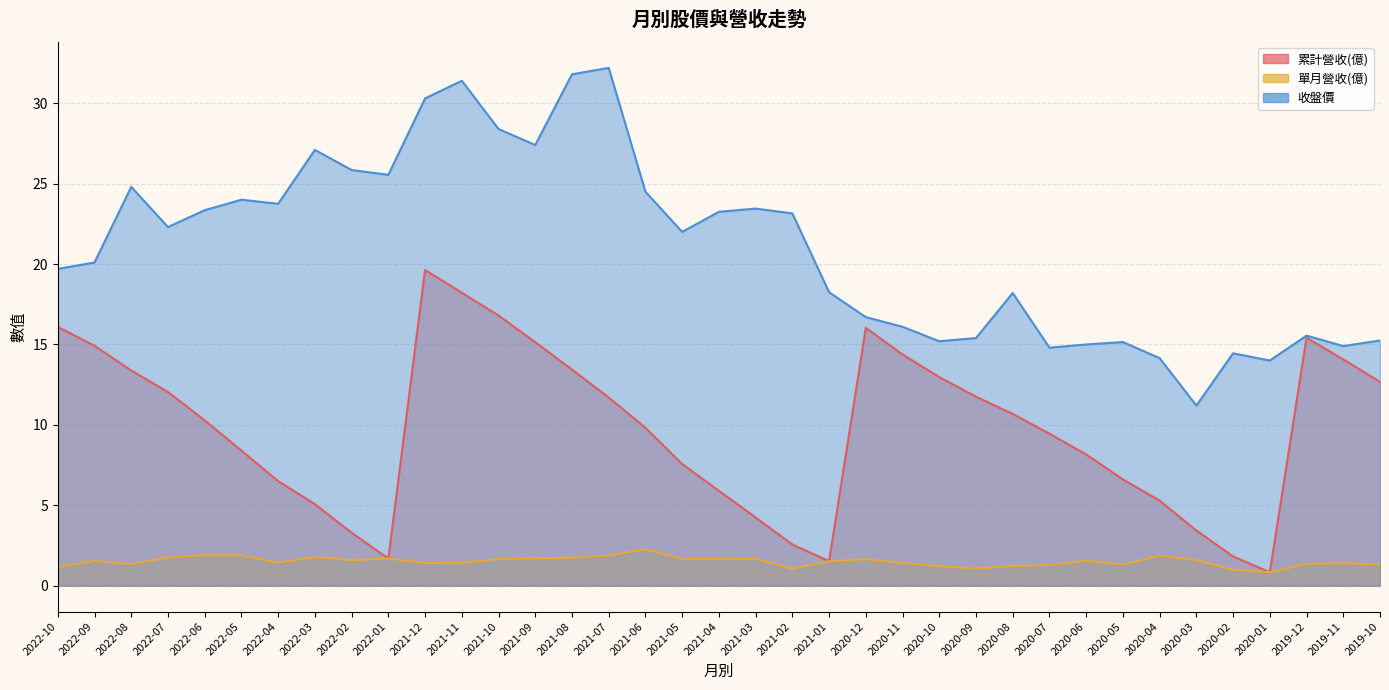

True or false: 單月營收(億) has more than 2 points higher than both neighbors.

True